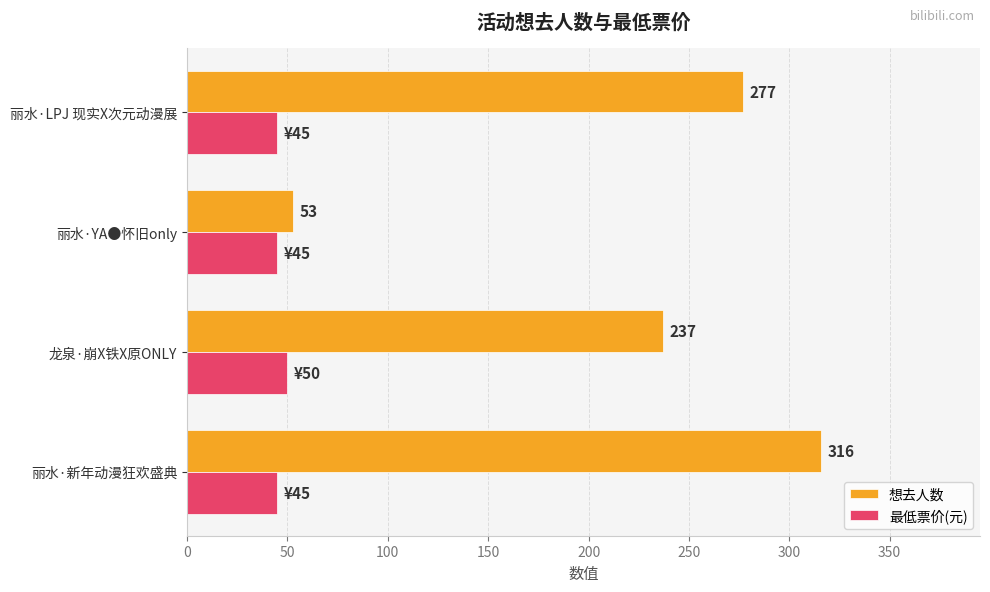

Is it true that 最低票价(元) equals 62 at 丽水·YA●怀旧only?

False